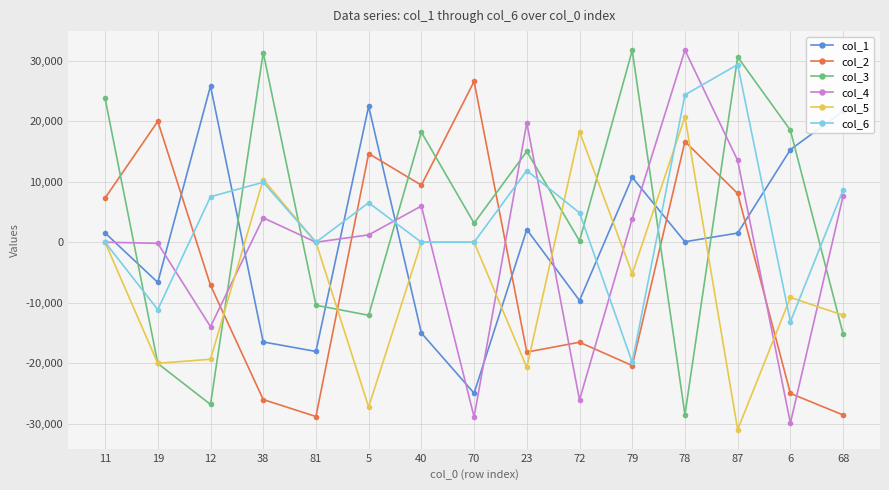

What is the difference between the col_5 values at 11 and 68?

12061